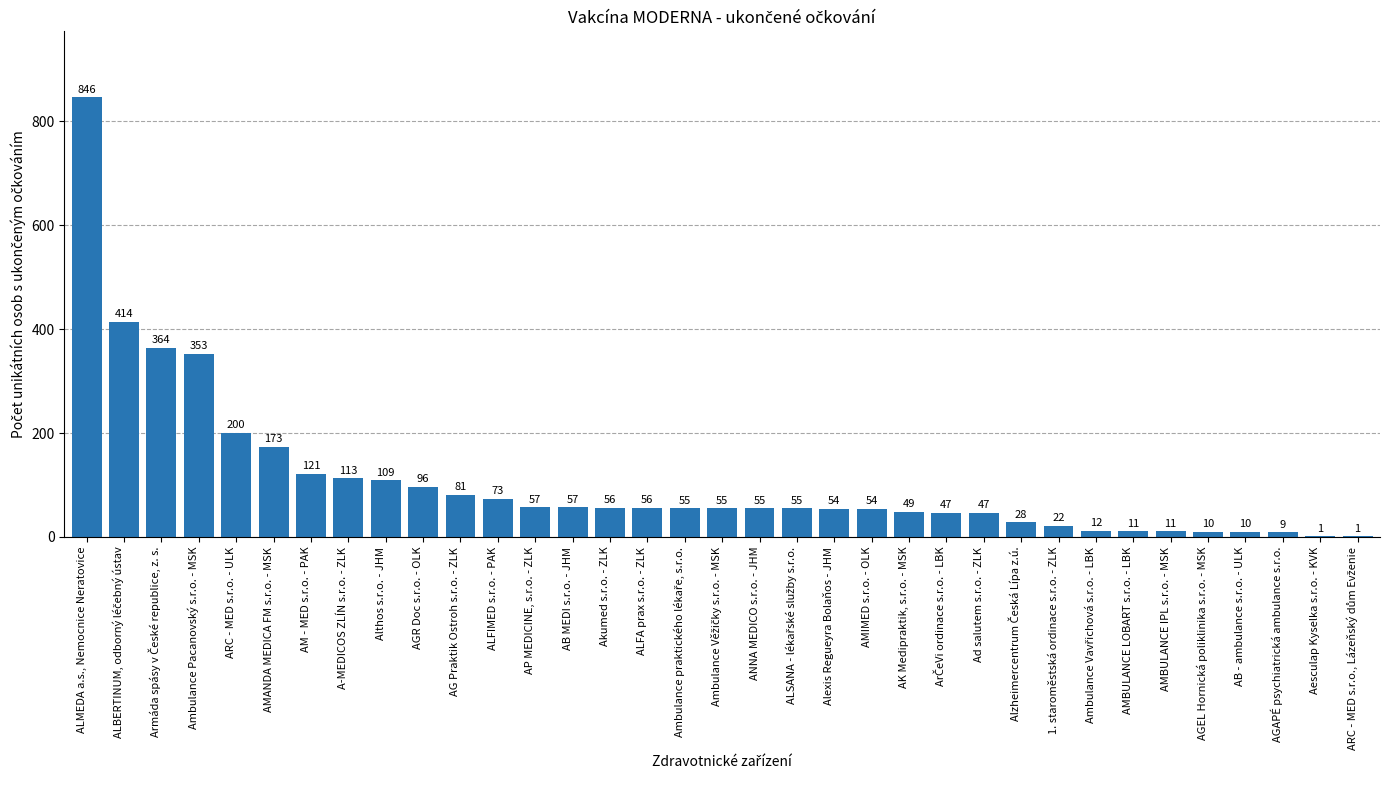

The chart shows a value of 96 at AGR Doc s.r.o. - OLK. True or false?

True